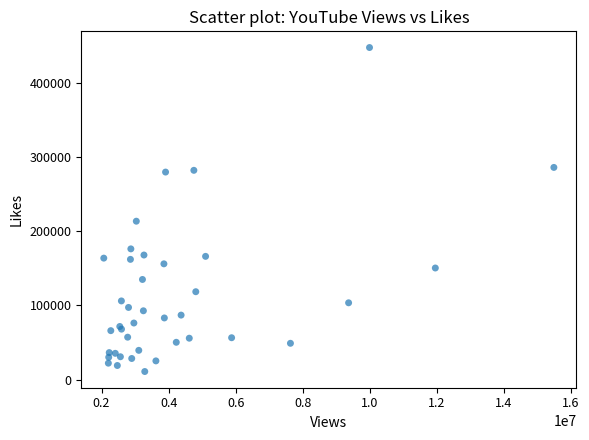

What Y value in the scatter plot is closest to 229157?

213443